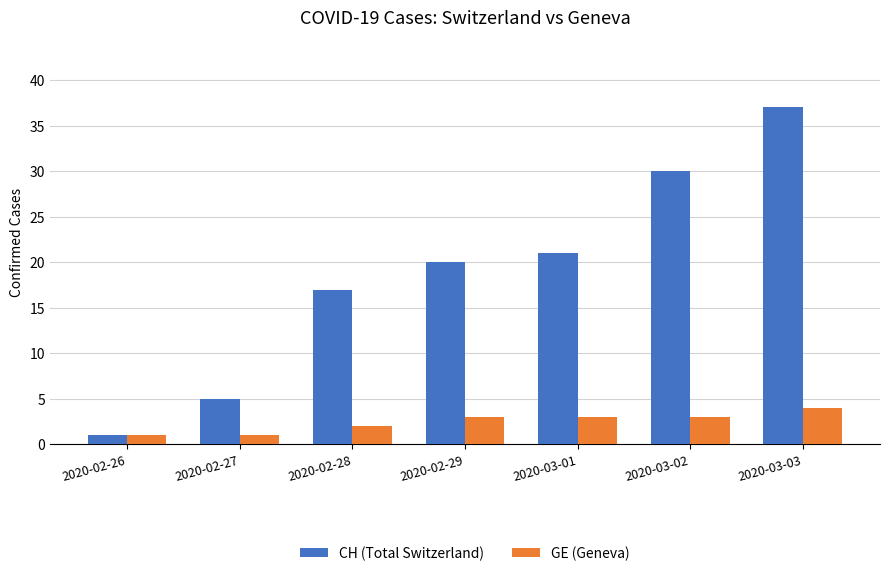

What is the maximum value for GE (Geneva)?

4